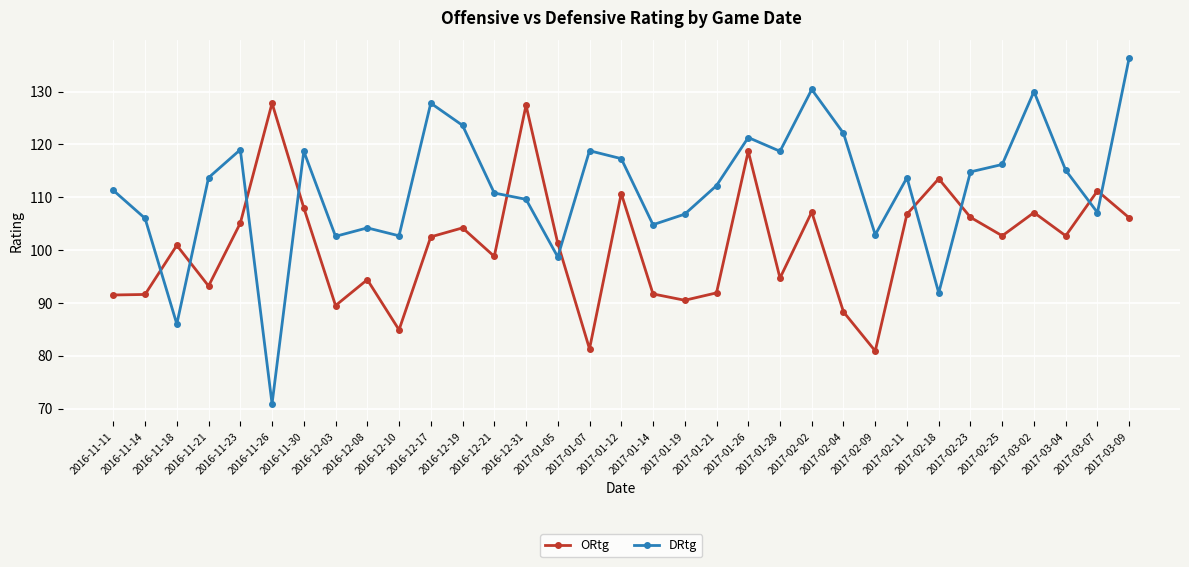

At how many categories does at least one series exceed 98?

33